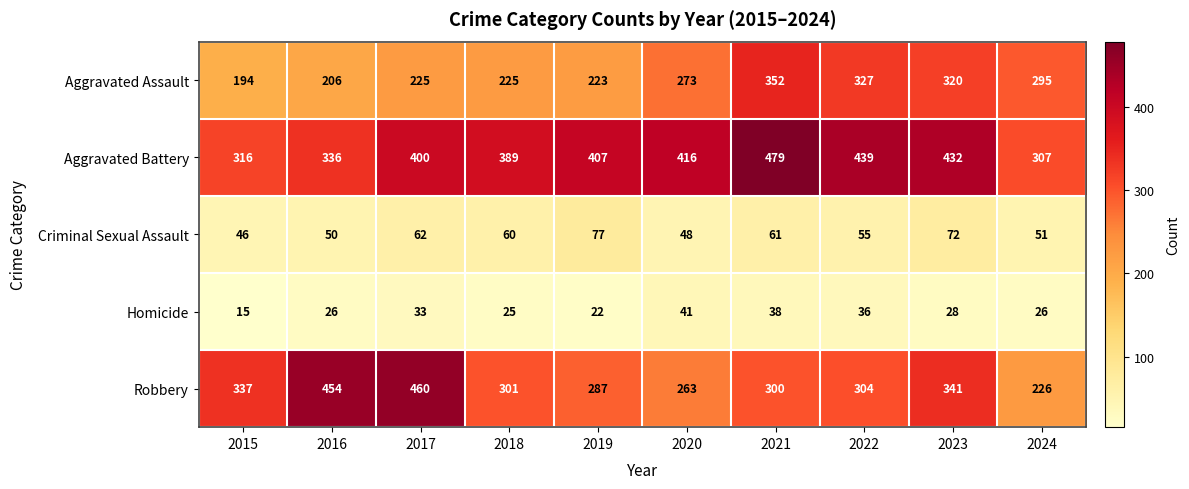

At which category does the chart reach its peak across all series?

2021